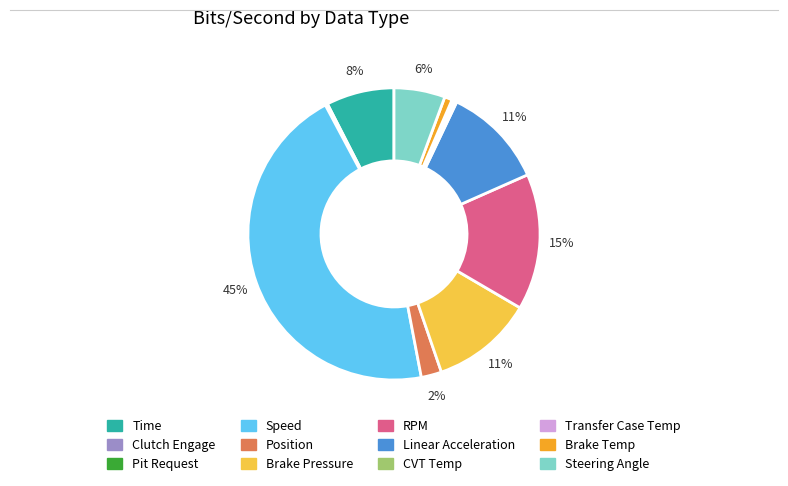

Which slice is the largest?

Speed